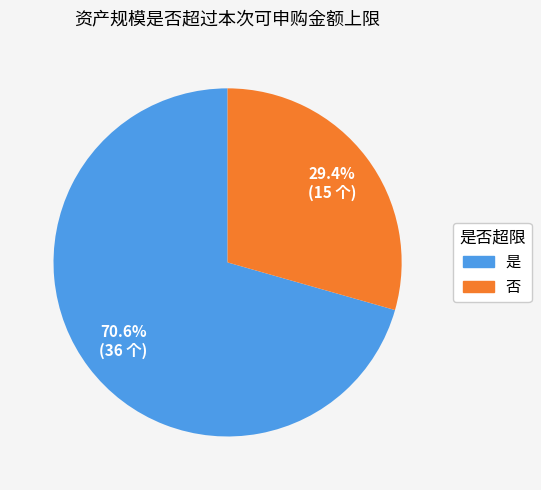

To the nearest percent, what is the average slice percentage?

50%